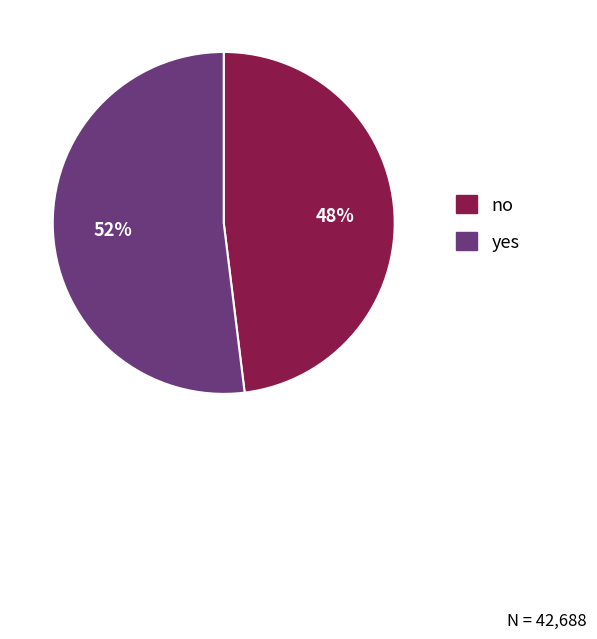

Do no and yes together represent more than half of the pie?

Yes